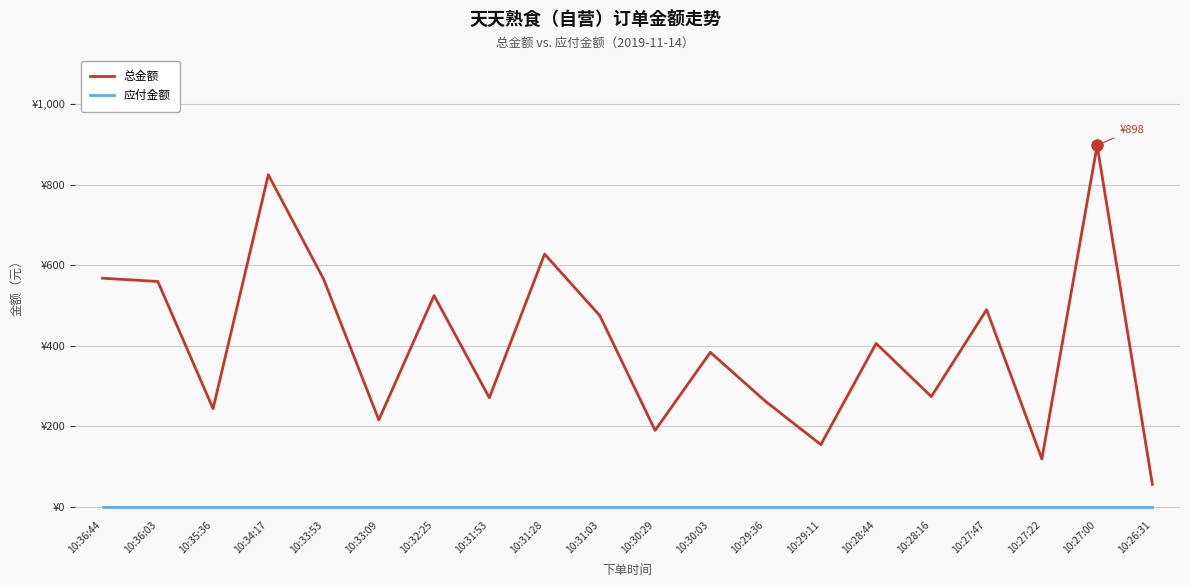

Reading right to left, extract all data points from this chart.

总金额: 55.9	898.0	119.0	489.9	274.0	406.0	154.7	262.0	383.9	190.0	475.0	628.0	271.0	525.0	216.0	566.0	825.0	244.0	559.9	568.0
应付金额: 0.0	0.0	0.0	0.0	0.0	0.0	0.0	0.0	0.0	0.0	0.0	0.0	0.0	0.0	0.0	0.0	0.0	0.0	0.0	0.0